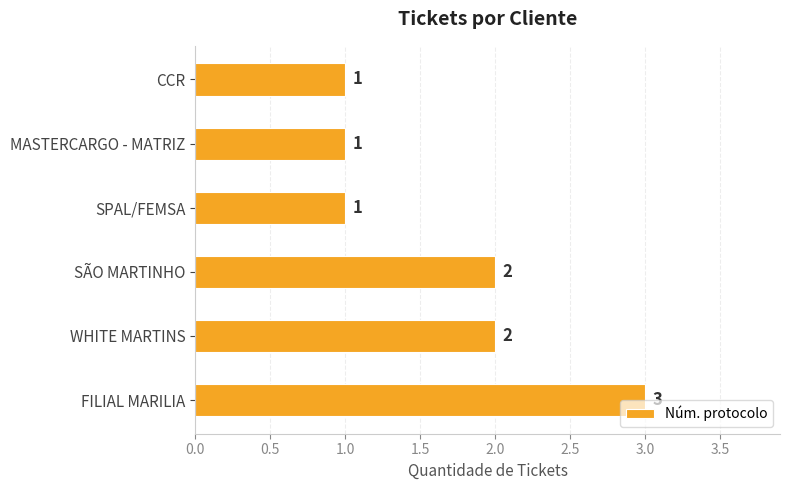

How many values are between 1 and 2?

5